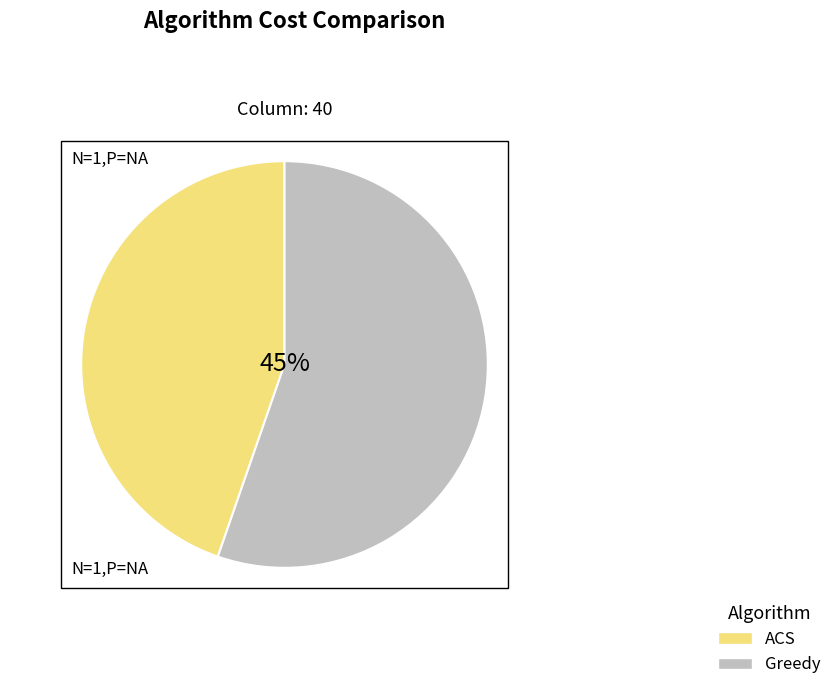

What is the majority slice?

Greedy